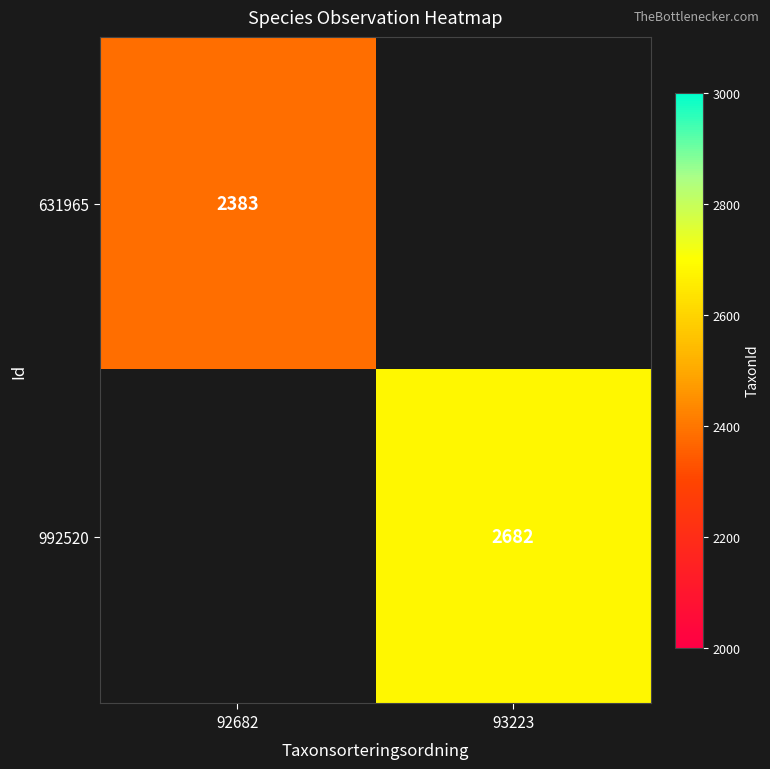

How many distinct data groups are displayed?

2